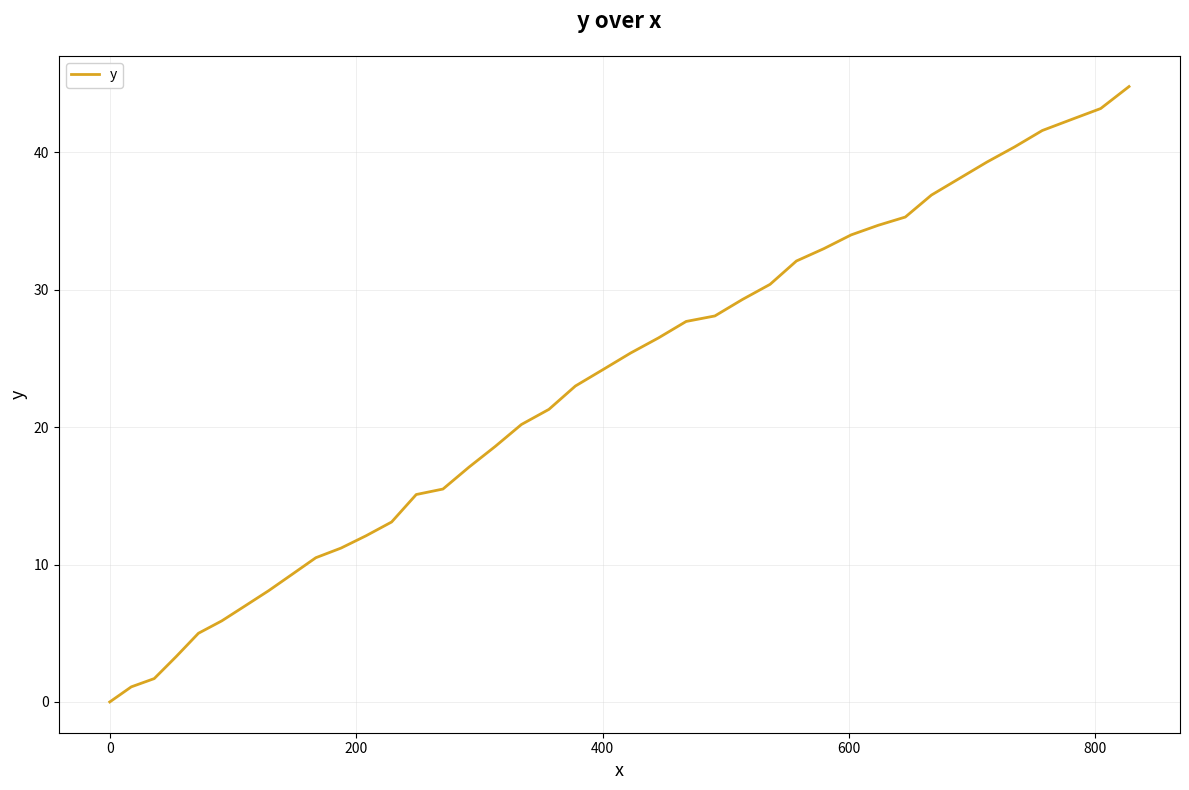

Reading left to right, what are all the values shown in this chart?

0.0	1.1	1.7	3.3	5.0	5.9	7.0	8.1	9.3	10.5	11.2	12.1	13.1	15.1	15.5	17.1	18.6	20.2	21.3	23.0	24.2	25.4	26.5	27.7	28.1	29.3	30.4	32.1	33.0	34.0	34.7	35.3	36.9	38.1	39.3	40.4	41.6	42.4	43.2	44.8